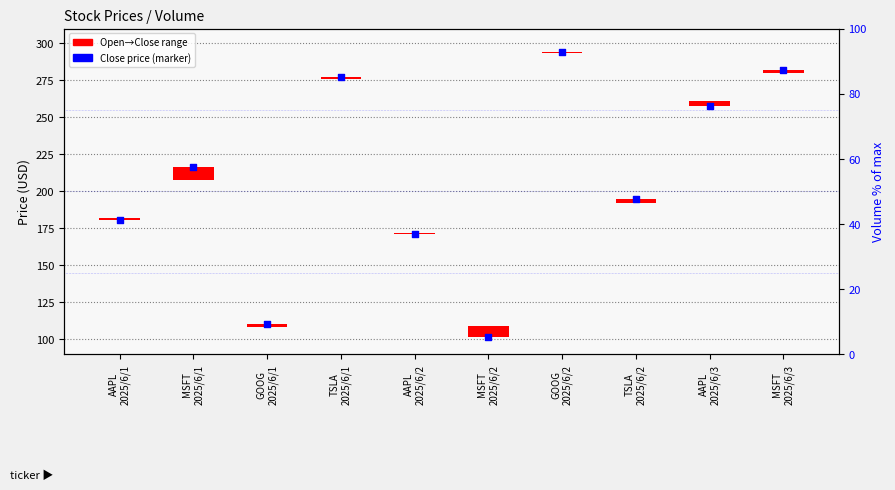

What is the ratio of the value at MSFT
2025/6/3 to the value at AAPL
2025/6/3?

1.1